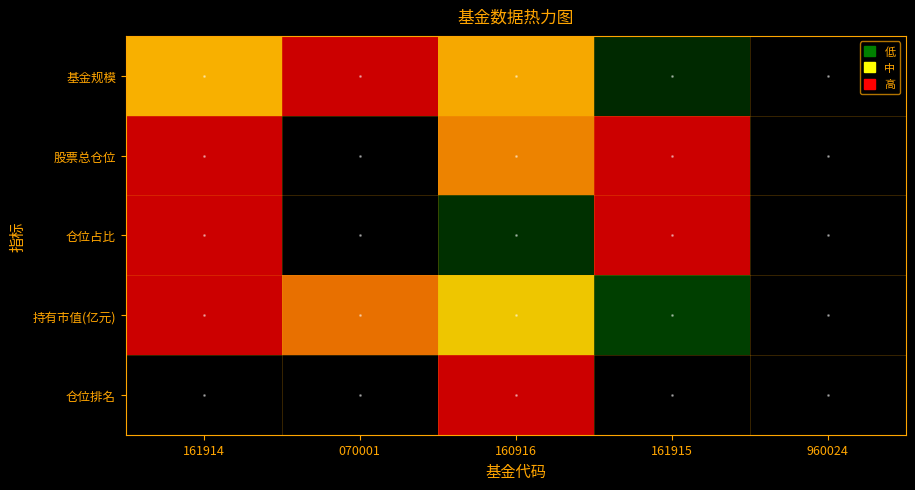

Between 070001 and 161915, which is larger?

070001